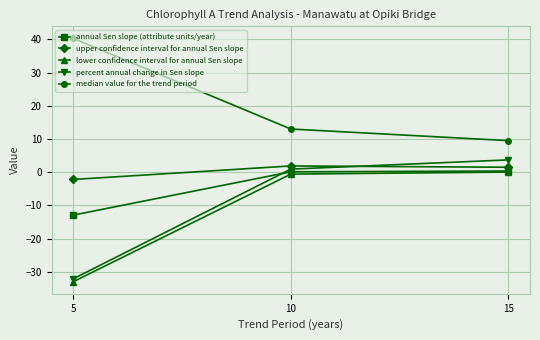

How many values in percent annual change in Sen slope are below zero?

1